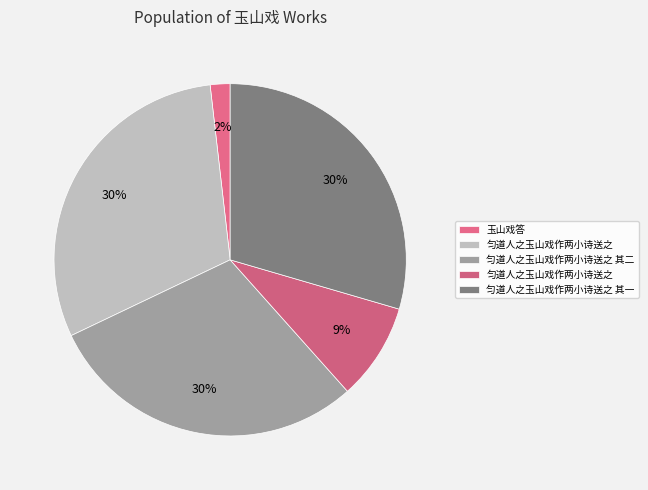

Count the number of slices in the pie.

5